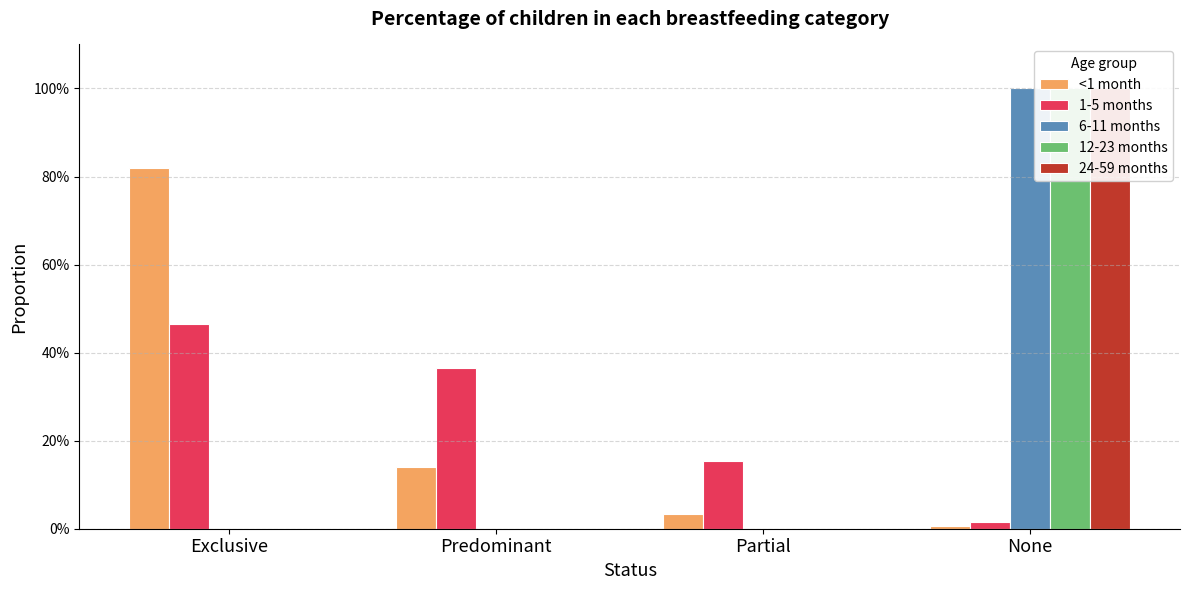

What is the maximum value for 12-23 months?

1.0